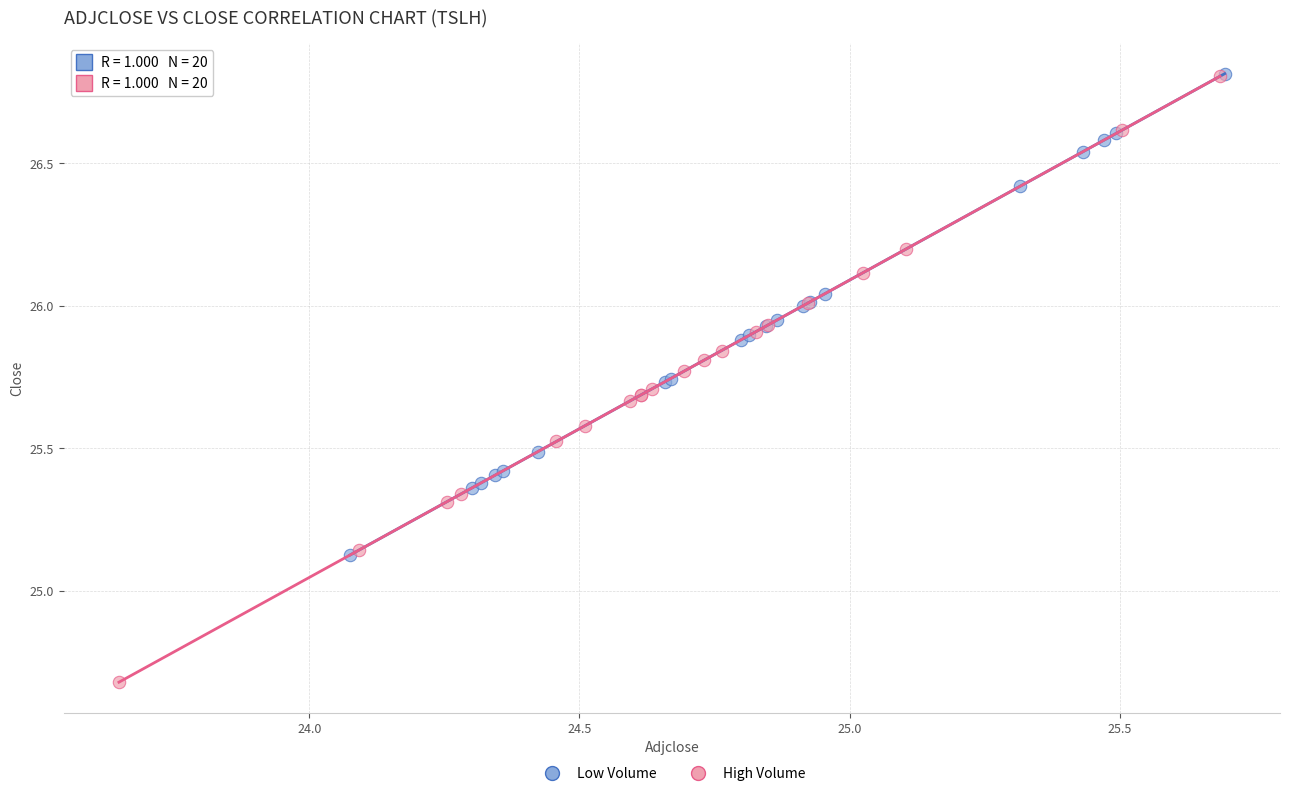

Which series has the largest Y range (max minus min)?

High Volume